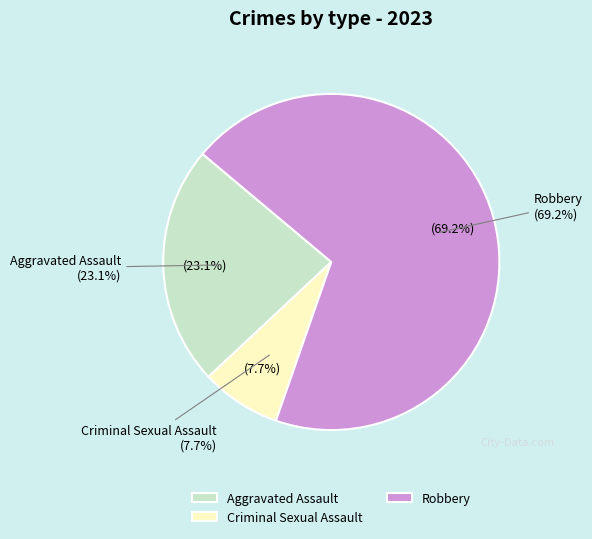

What percentage is the Robbery slice, to the nearest percent?

69%